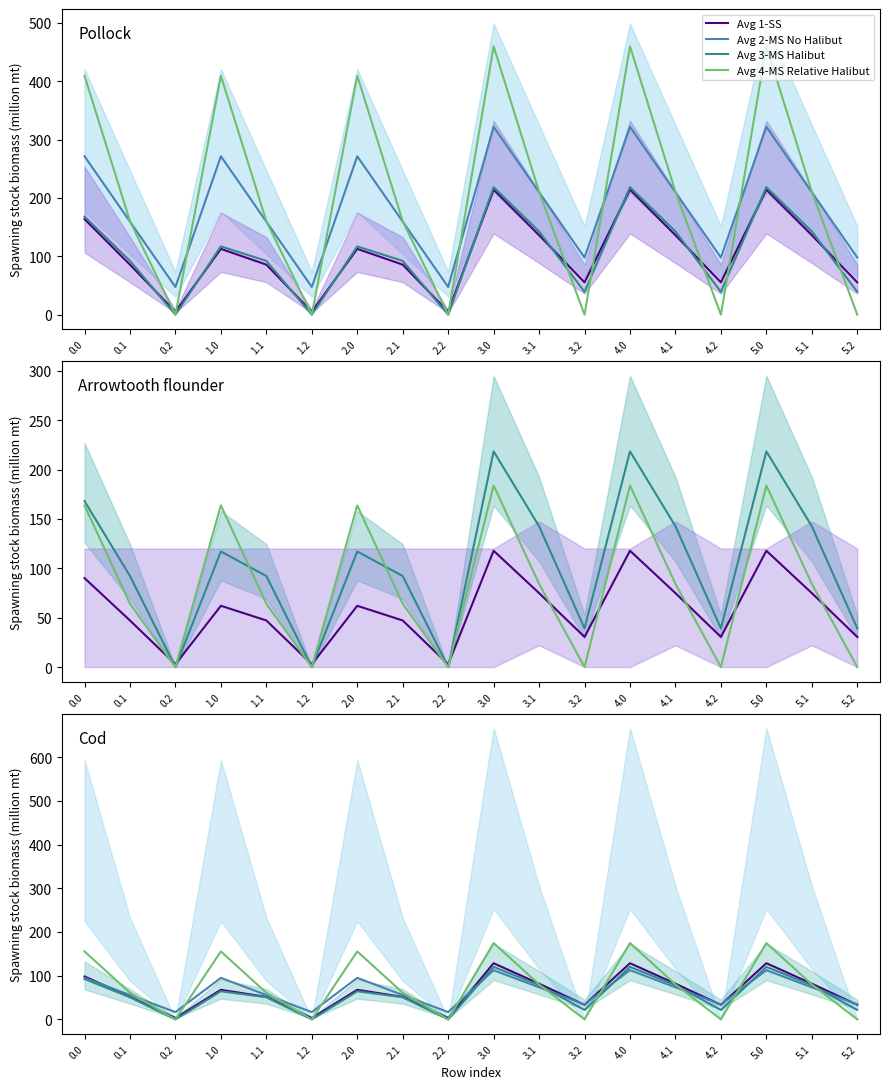

How many times do Avg 2-MS No Halibut and Avg 3-MS Halibut cross each other?

6